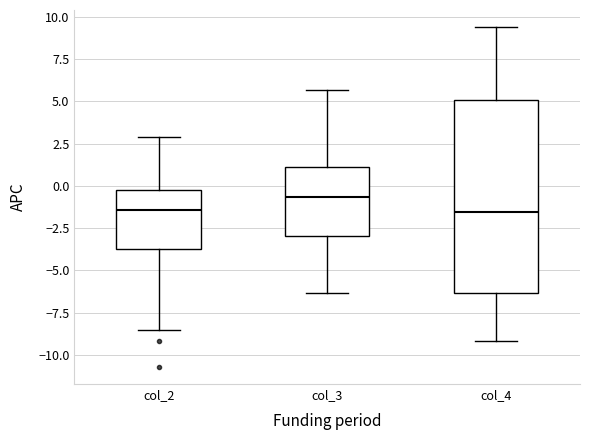

Reading left to right, transcribe this box plot: for each box, give where its median line is, the range the box spans, and where its two whiskers end, as read against the y-axis. The values are not printed on the chart, so give them approximately, as read against the axis.

col_2: median -1.5, box -3.5 to -0.5, whiskers -8.5 to 3.0
col_3: median -0.5, box -3.0 to 1.0, whiskers -6.5 to 5.5
col_4: median -1.5, box -6.5 to 5.0, whiskers -9.0 to 9.5